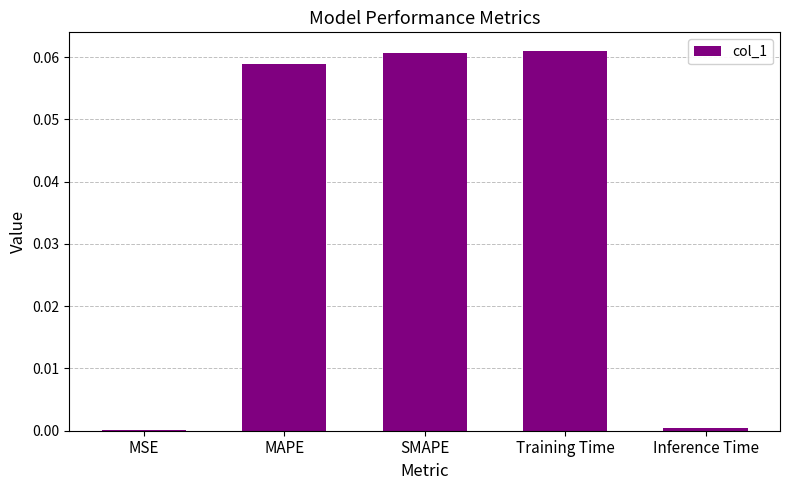

Between Training Time and MAPE, which is larger?

Training Time